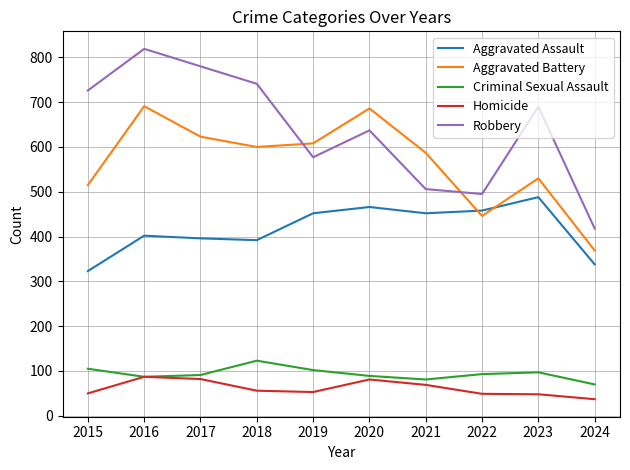

Between 2022 and 2024, which series saw the biggest shift?

Aggravated Assault